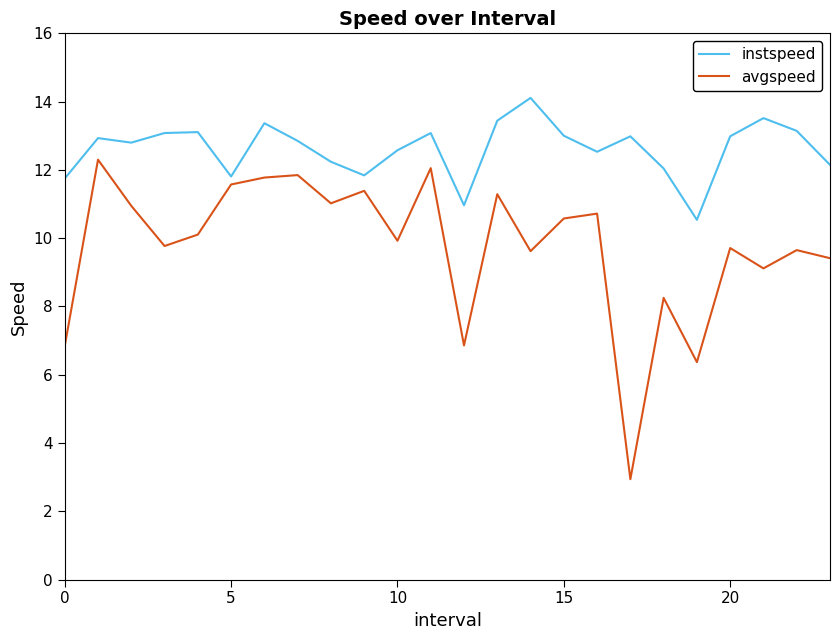

Which series has the largest range (max minus min)?

avgspeed